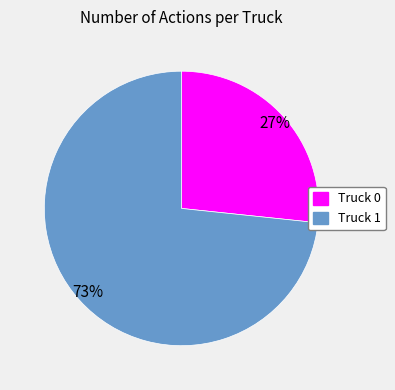

How many slices are in this pie chart?

2